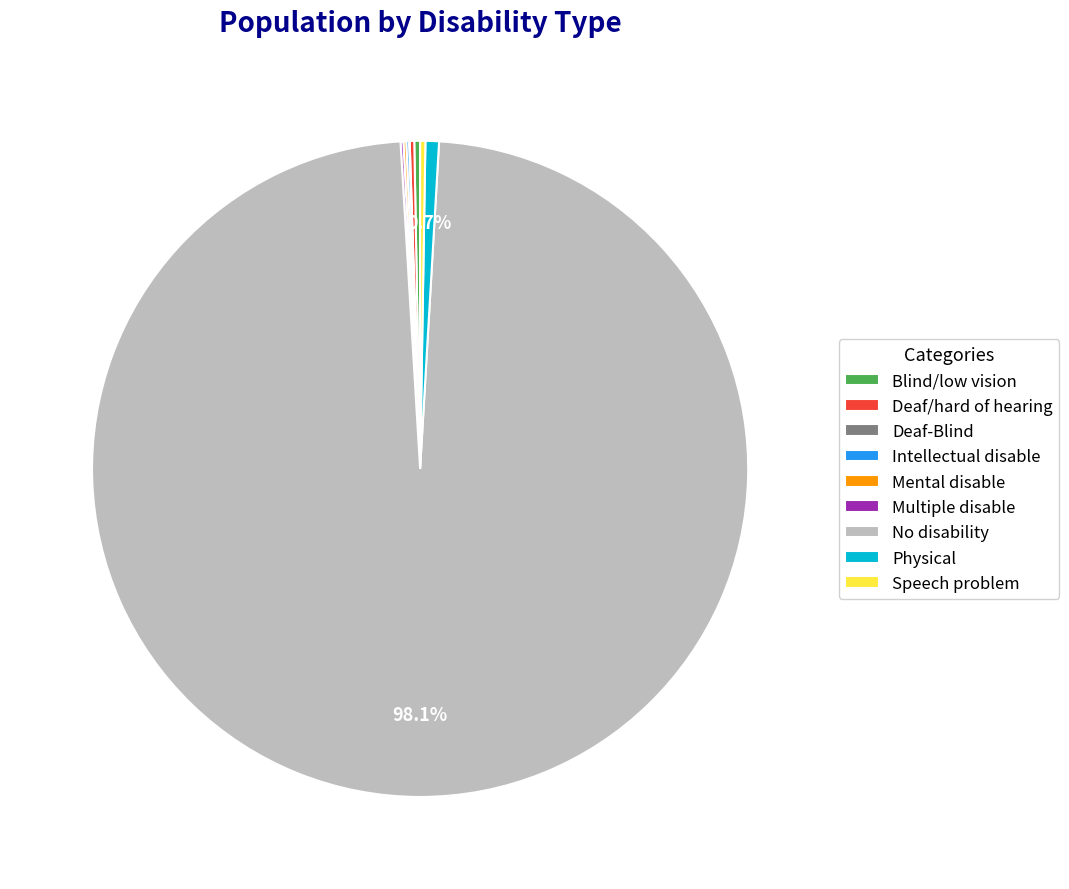

Which slice is the largest?

No disability